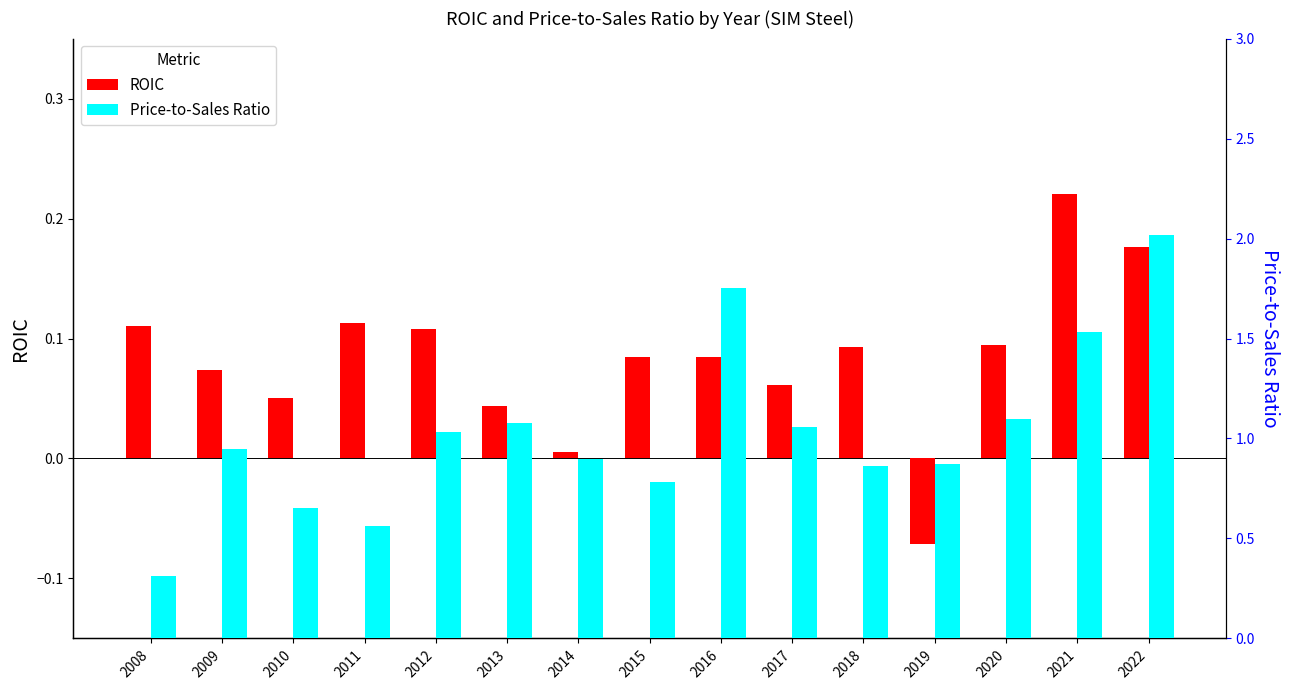

What is the sum of the Price-to-Sales Ratio values at 2018 and 2012?

1.9